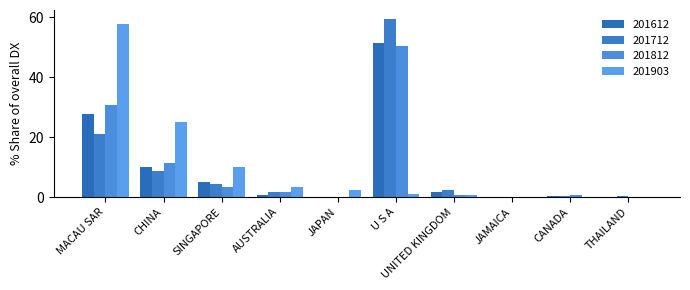

At U S A, list the series in order from smallest to largest.

201903, 201812, 201612, 201712